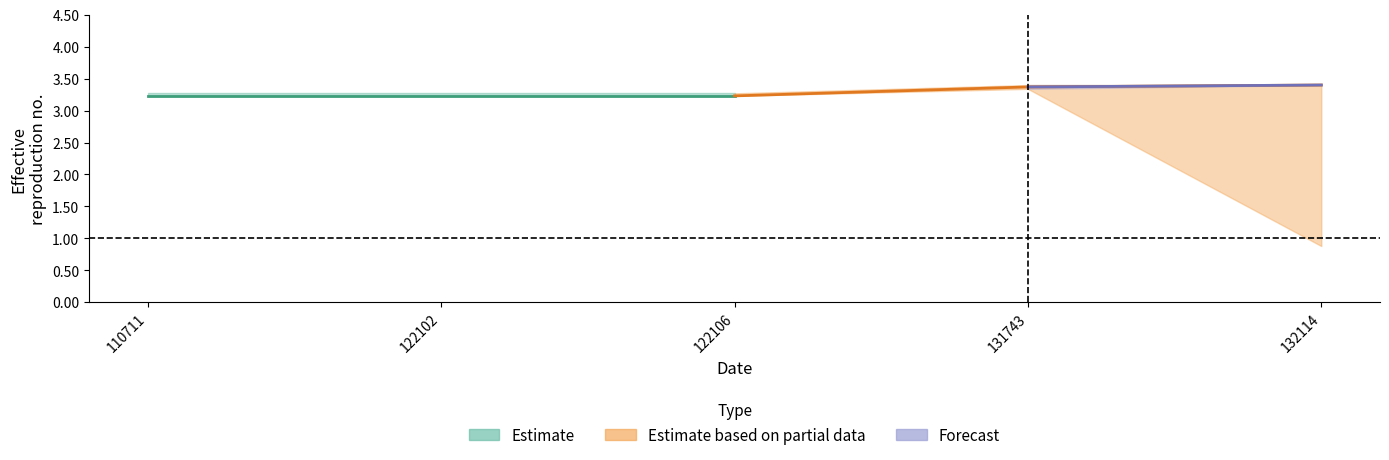

At which category is the sum across all series the highest?

131743